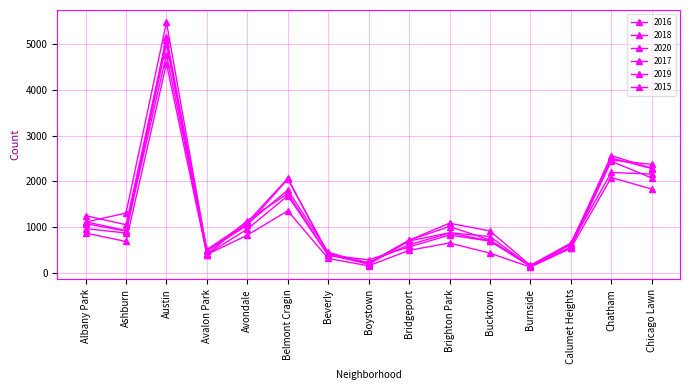

Is this an area chart (filled region under the line)?

No